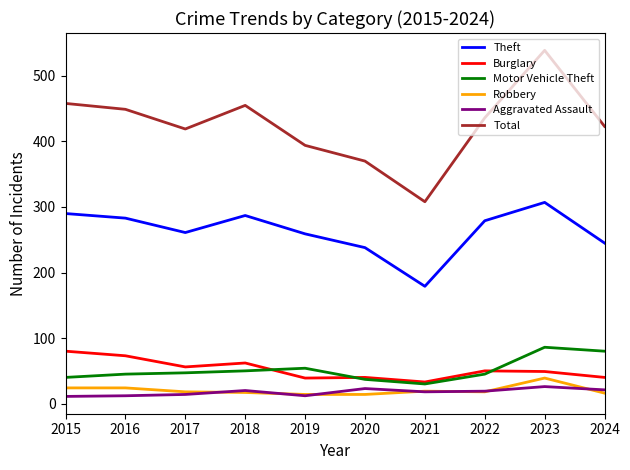

How many lines are shown in the chart?

6